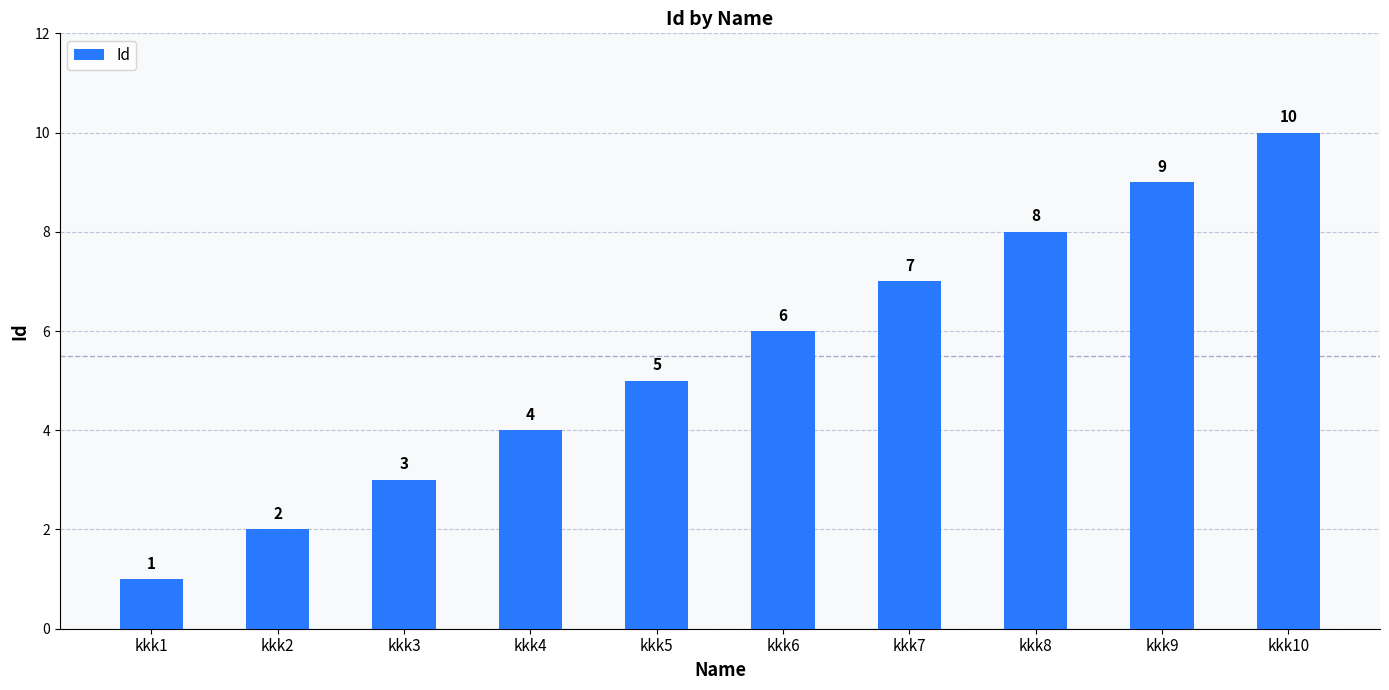

Reading right to left, extract all data points from this chart.

kkk10=10	kkk9=9	kkk8=8	kkk7=7	kkk6=6	kkk5=5	kkk4=4	kkk3=3	kkk2=2	kkk1=1